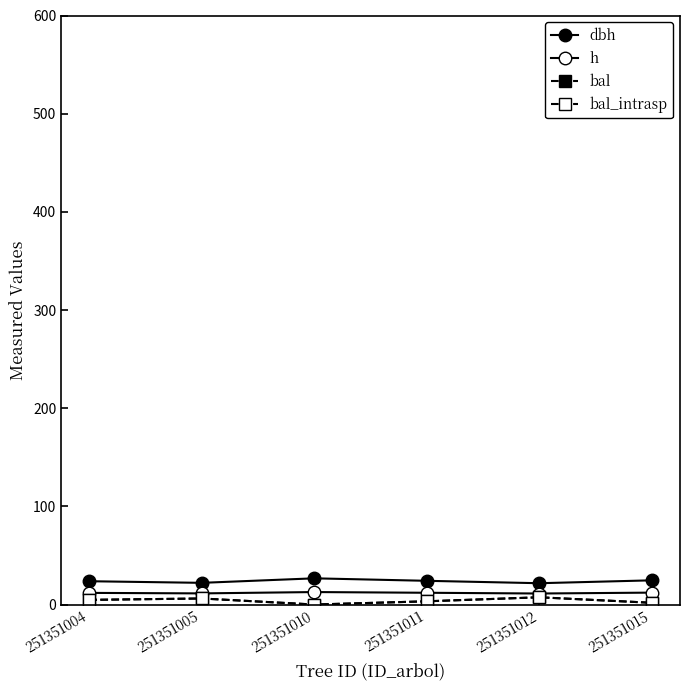

Does the chart have visible grid lines?

No